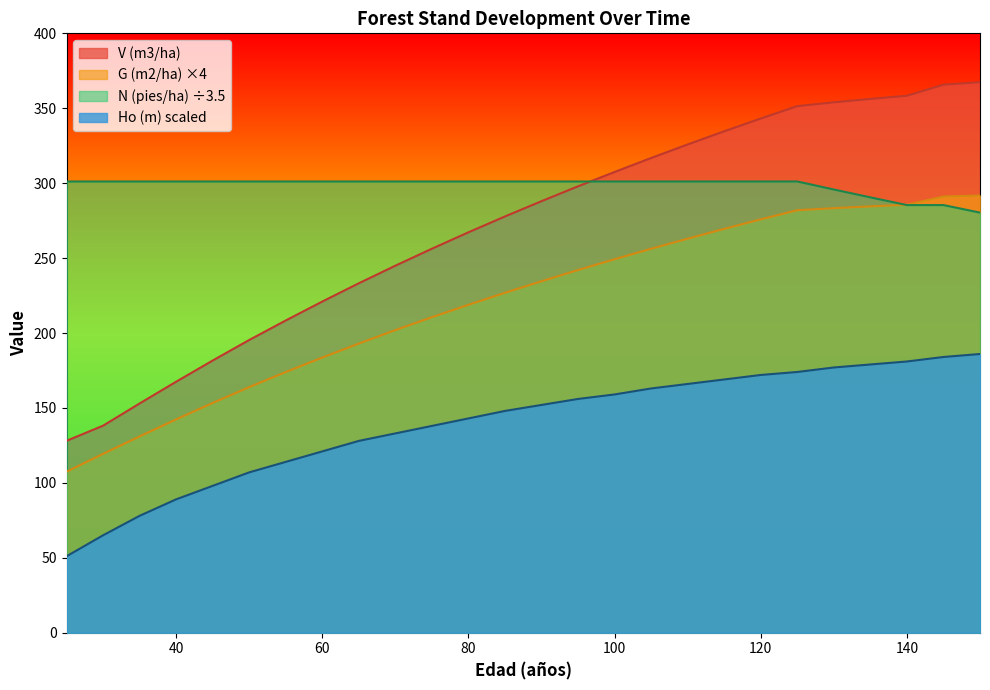

List the labels in order of N (pies/ha) value, smallest first.

150, 140, 145, 135, 130, 25, 30, 35, 40, 45, 50, 55, 60, 65, 70, 75, 80, 85, 90, 95, 100, 105, 110, 115, 120, 125